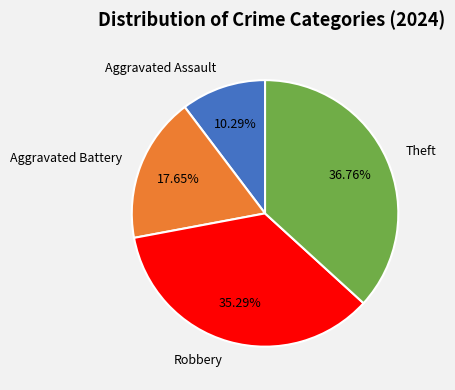

Is Robbery the majority of the pie?

No